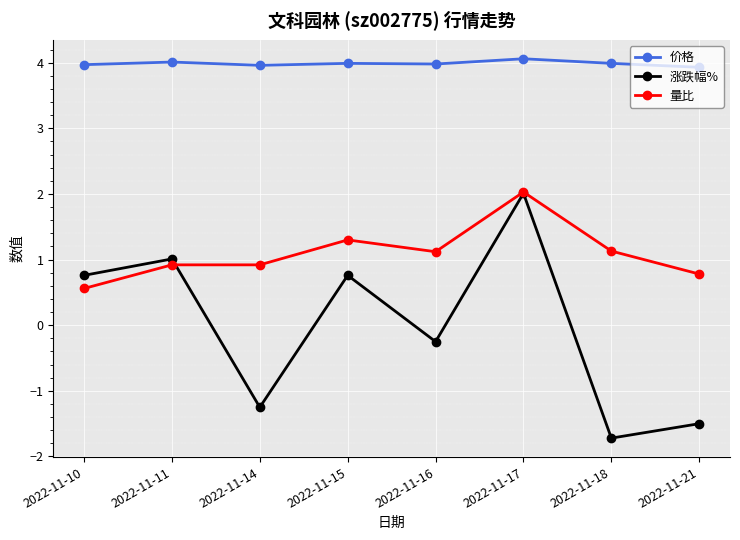

What is the total value across all series at 2022-11-18?

3.4